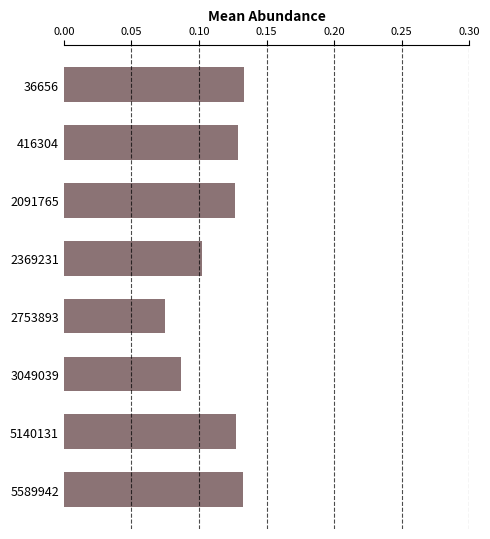

Count the number of data series in this chart.

1